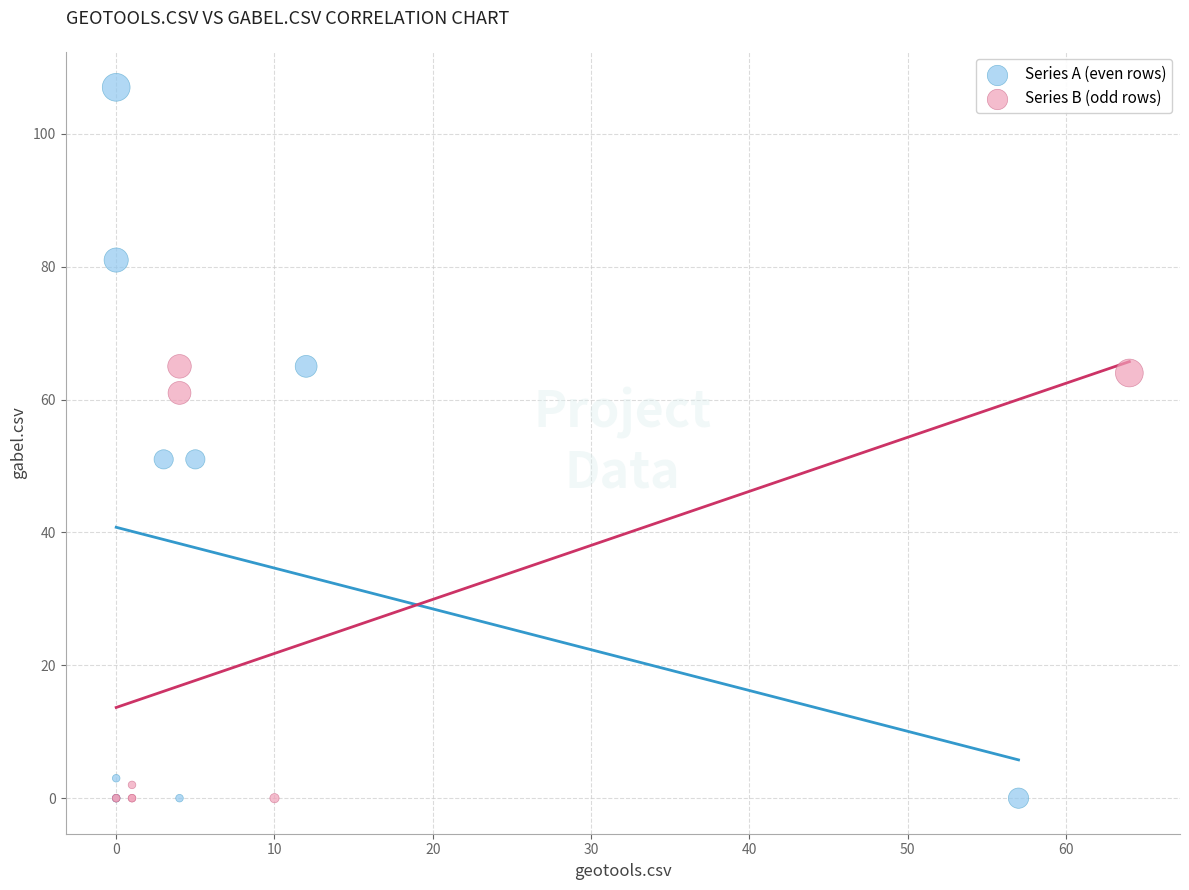

Which series contains the highest Y value?

Series A (even rows)